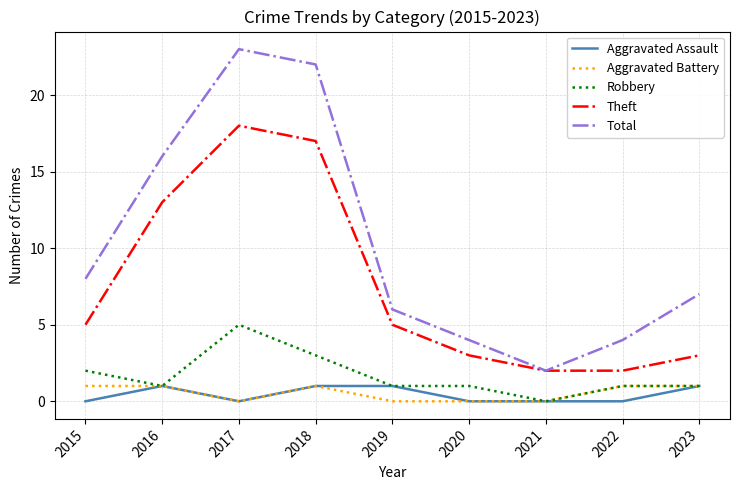

Does the chart have visible grid lines?

Yes